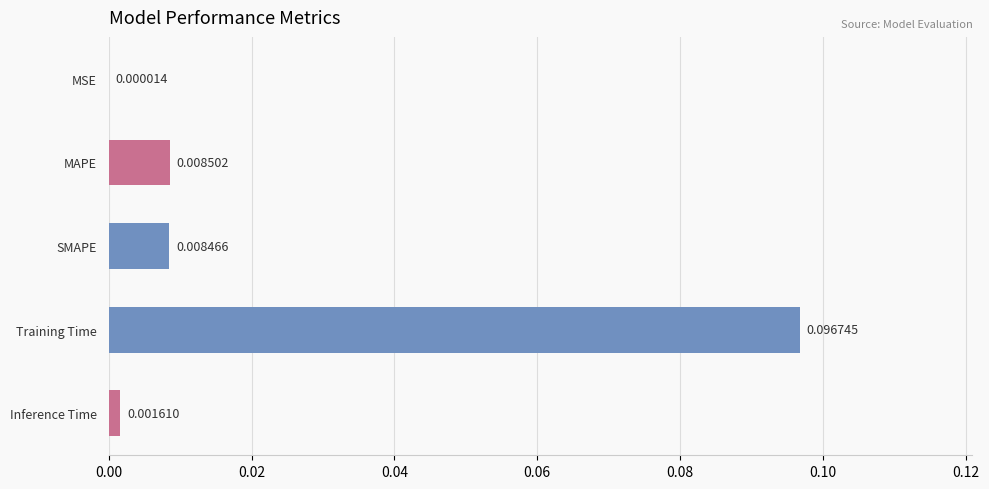

Between Inference Time and MAPE, which is larger?

MAPE